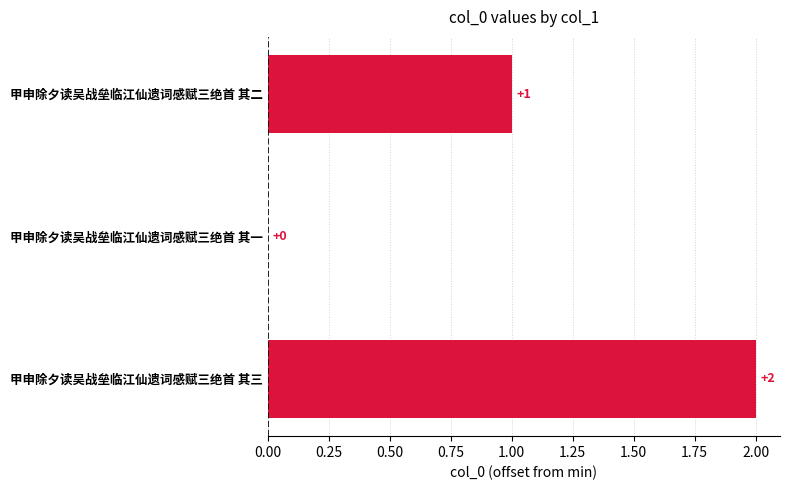

Does the chart contain stacked bars?

No